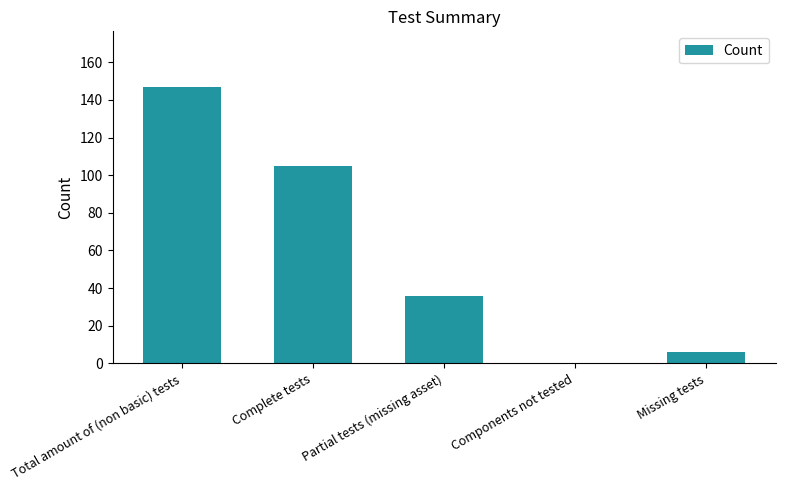

What is the sum of all values?

294